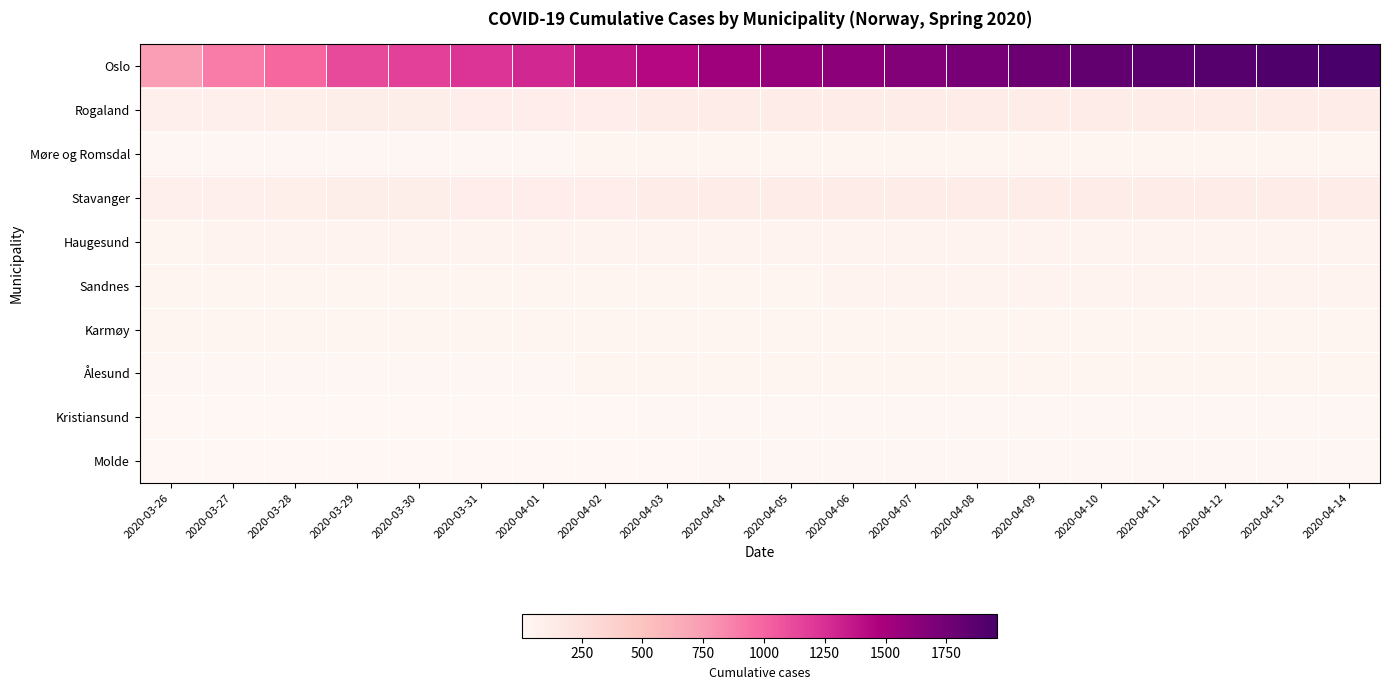

Which category has the lowest value across all series?

2020-03-26